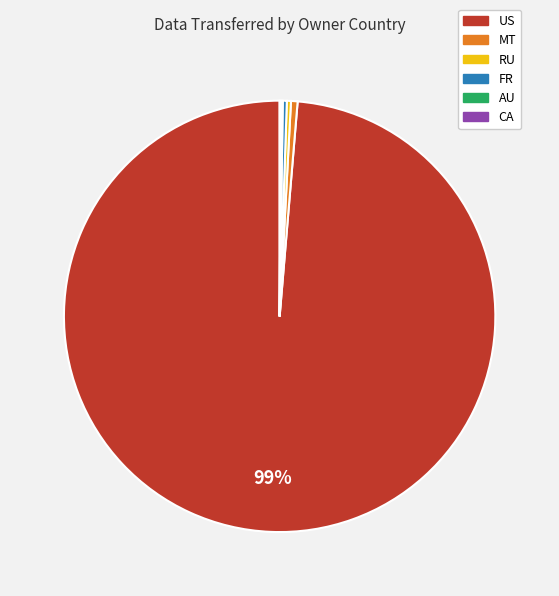

Is there any slice that represents more than half of the pie?

Yes